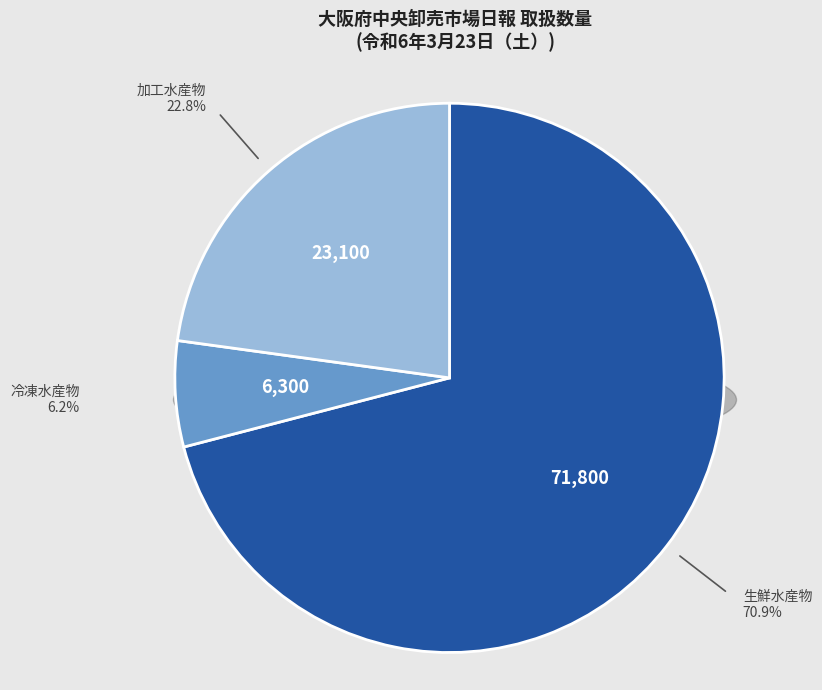

To the nearest percent, what is the difference between the largest and smallest slice percentages?

65%